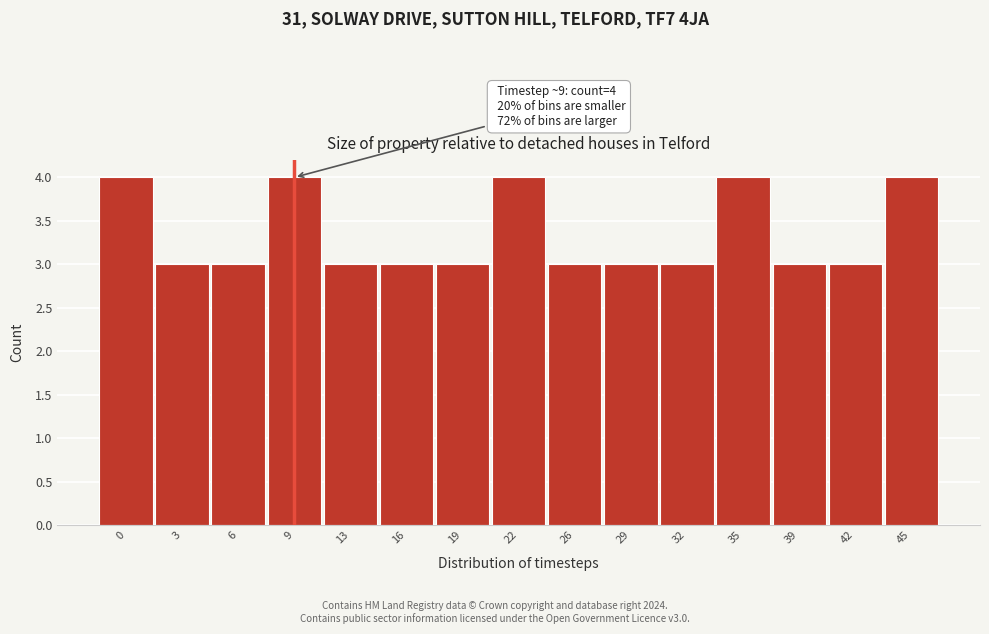

Reading left to right, what are all the values shown in this chart?

4	3	3	4	3	3	3	4	3	3	3	4	3	3	4